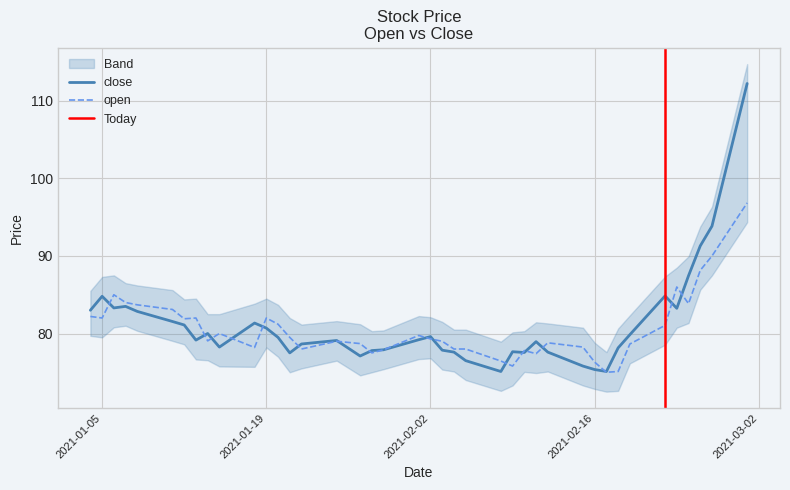

Rank the series by their maximum value, from lowest to highest.

open, close